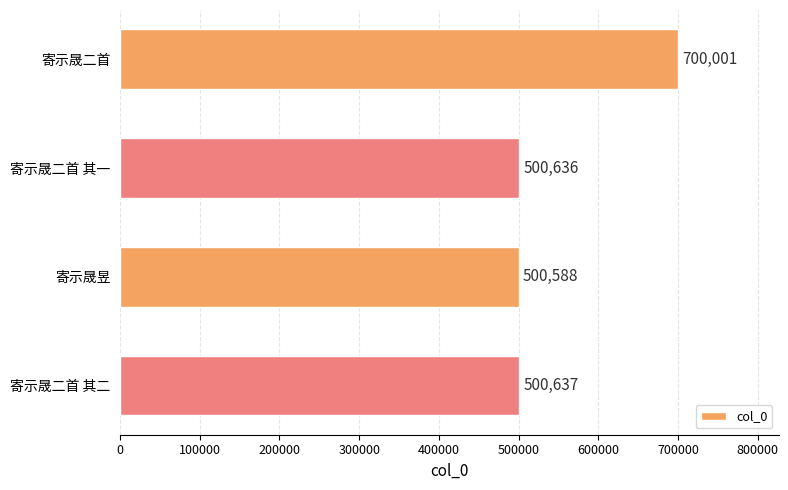

Does the chart contain stacked bars?

No